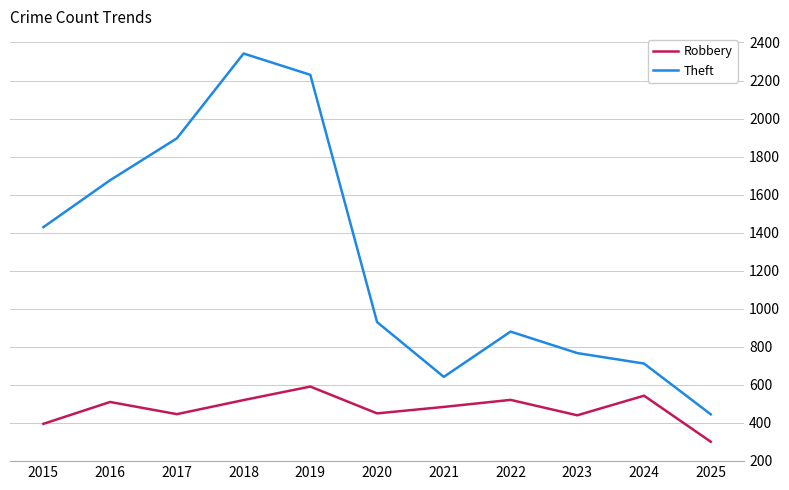

What are all the series names shown in the legend?

Robbery, Theft